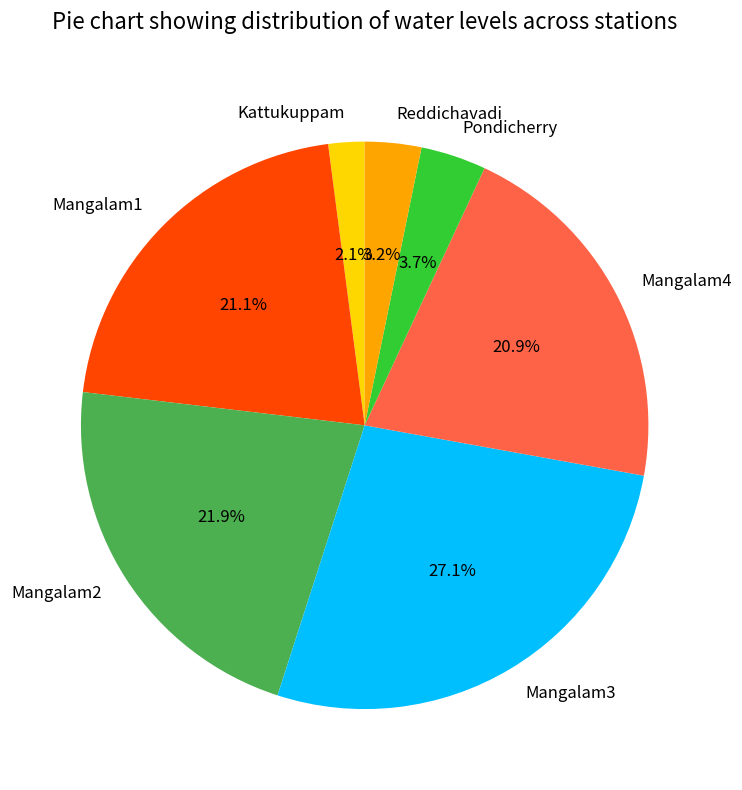

What percentage is the Kattukuppam slice, to the nearest percent?

2%